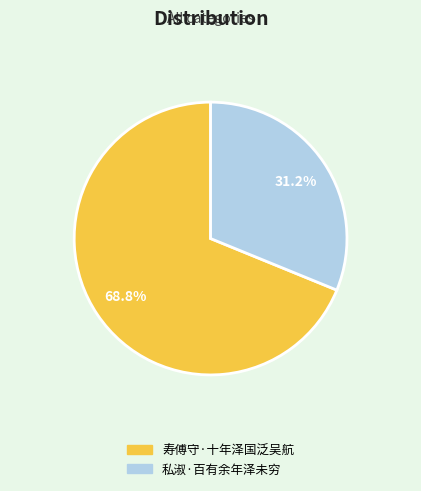

What is the largest slice in the pie chart?

寿傅守·十年泽国泛吴航